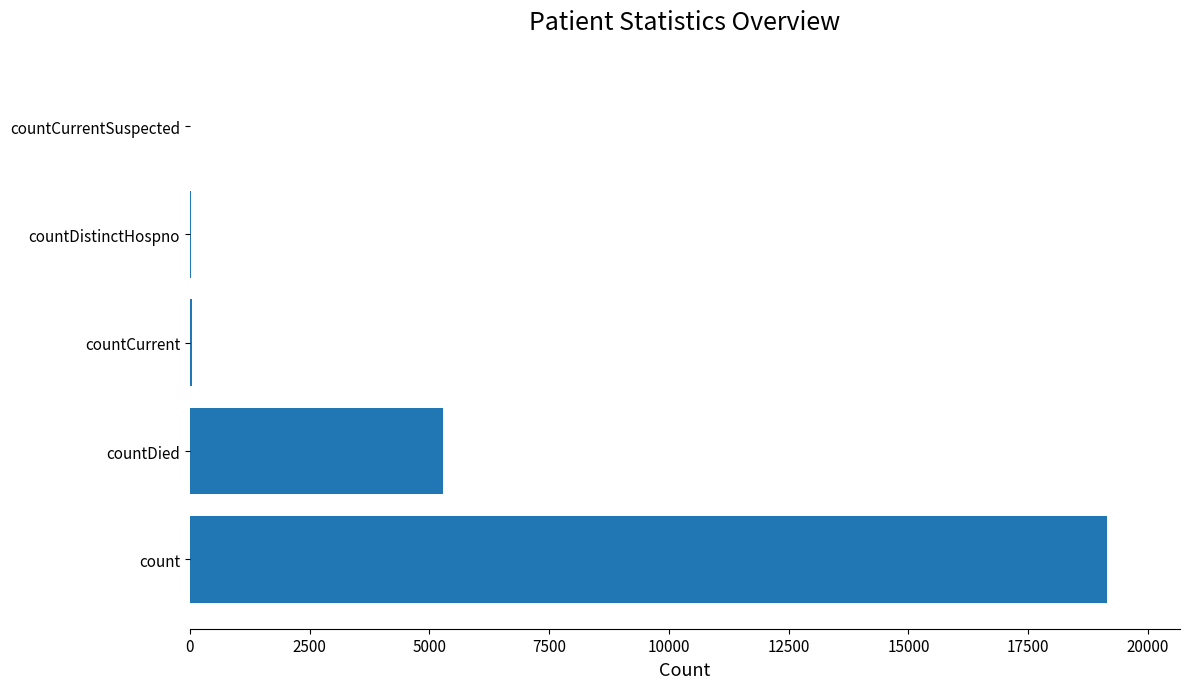

Between countCurrentSuspected and countDied, which is larger?

countDied